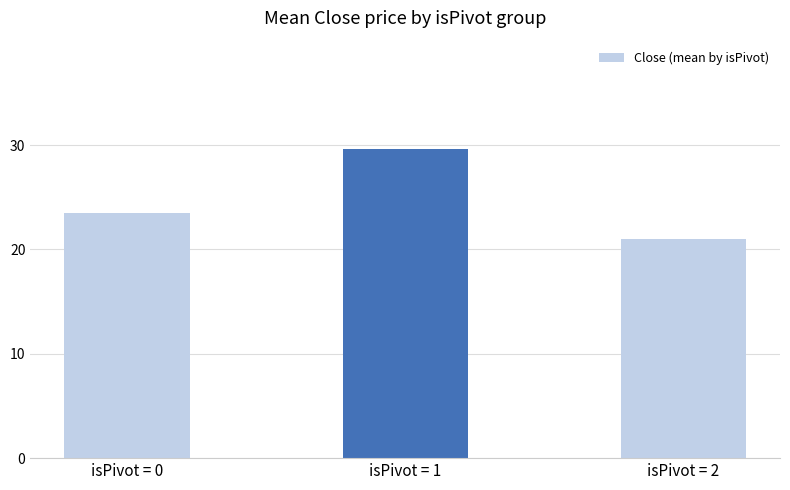

Rank the categories by value from lowest to highest.

isPivot = 2, isPivot = 0, isPivot = 1